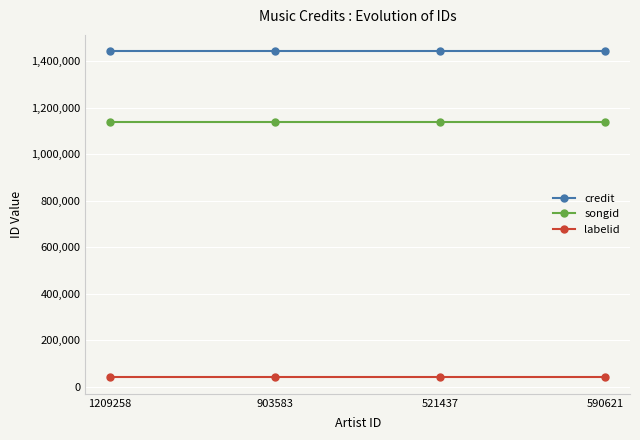

What is the spread (max minus min) of values at 1209258?

1403394